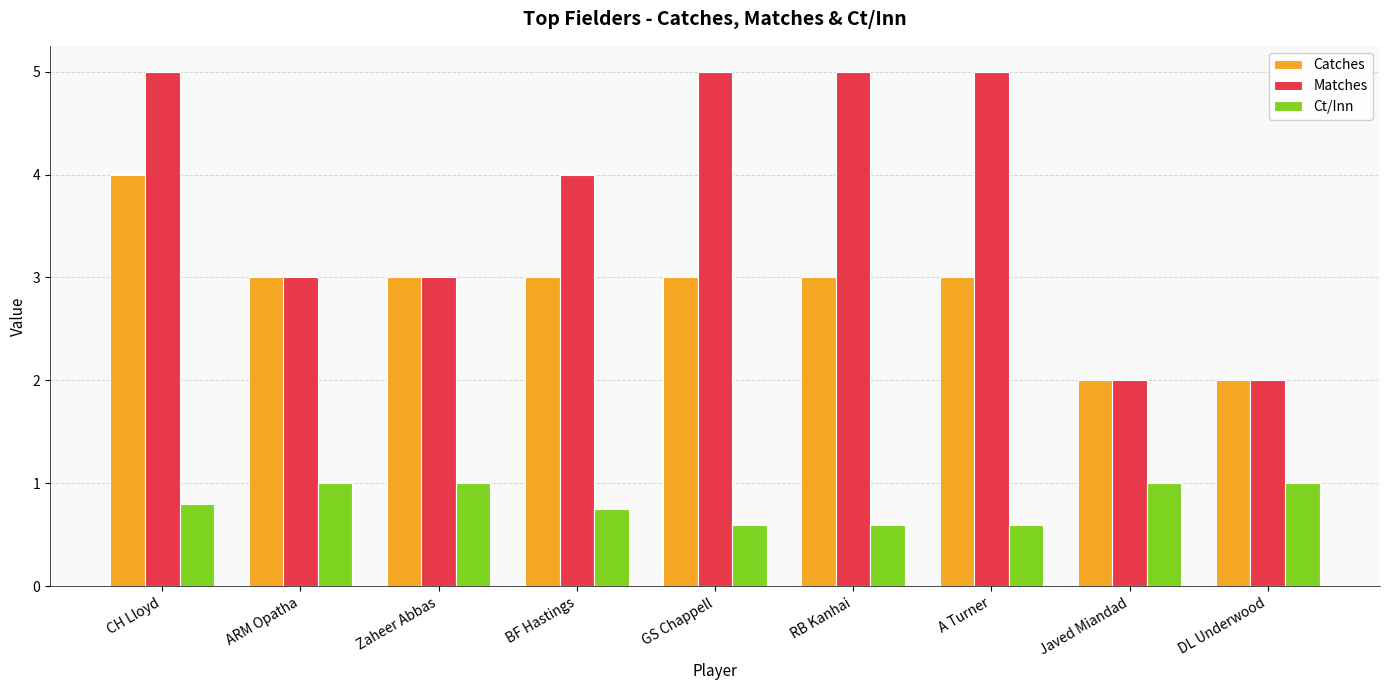

Rank the series by their average value, from lowest to highest.

Ct/Inn, Catches, Matches